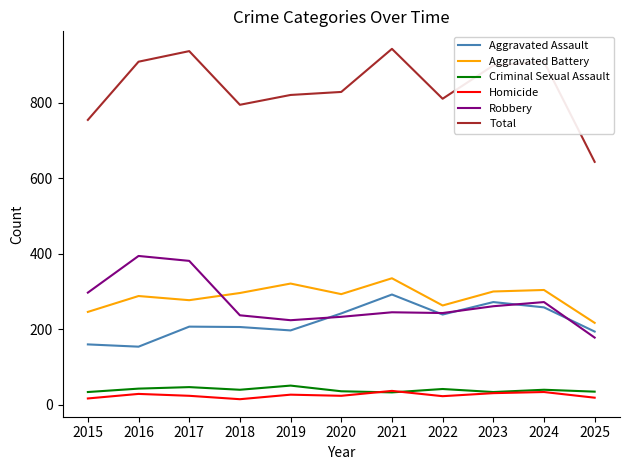

At which label does Robbery reach its minimum?

2025